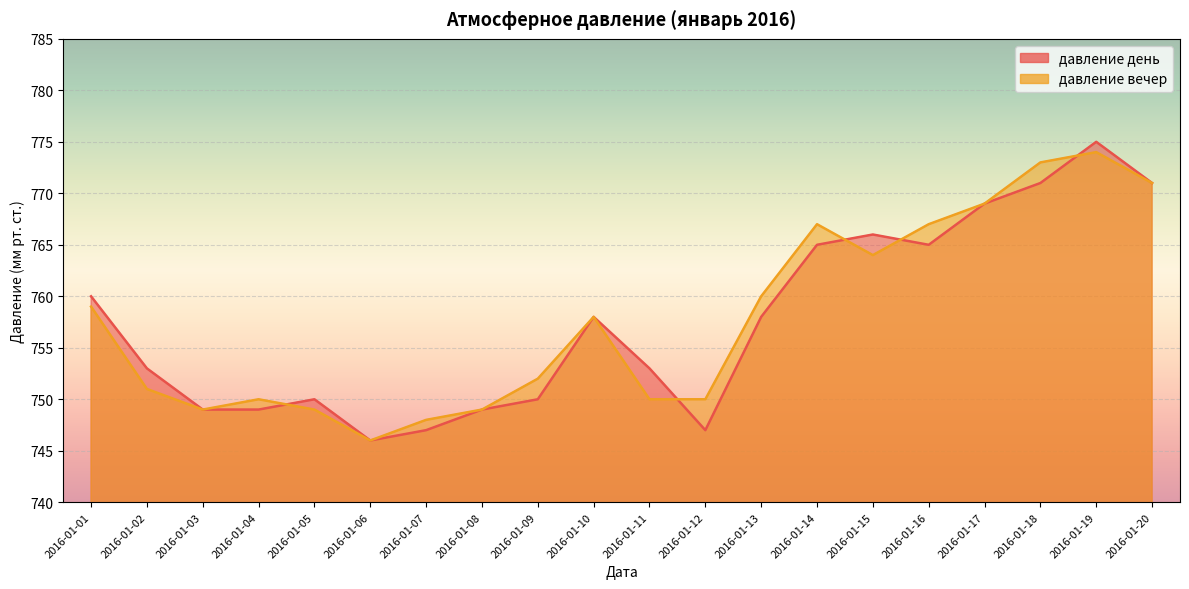

Reading left to right, transcribe all the data shown in this chart.

давление день: 2016-01-01=760	2016-01-02=753	2016-01-03=749	2016-01-04=749	2016-01-05=750	2016-01-06=746	2016-01-07=747	2016-01-08=749	2016-01-09=750	2016-01-10=758	2016-01-11=753	2016-01-12=747	2016-01-13=758	2016-01-14=765	2016-01-15=766	2016-01-16=765	2016-01-17=769	2016-01-18=771	2016-01-19=775	2016-01-20=771
давление вечер: 2016-01-01=759	2016-01-02=751	2016-01-03=749	2016-01-04=750	2016-01-05=749	2016-01-06=746	2016-01-07=748	2016-01-08=749	2016-01-09=752	2016-01-10=758	2016-01-11=750	2016-01-12=750	2016-01-13=760	2016-01-14=767	2016-01-15=764	2016-01-16=767	2016-01-17=769	2016-01-18=773	2016-01-19=774	2016-01-20=771